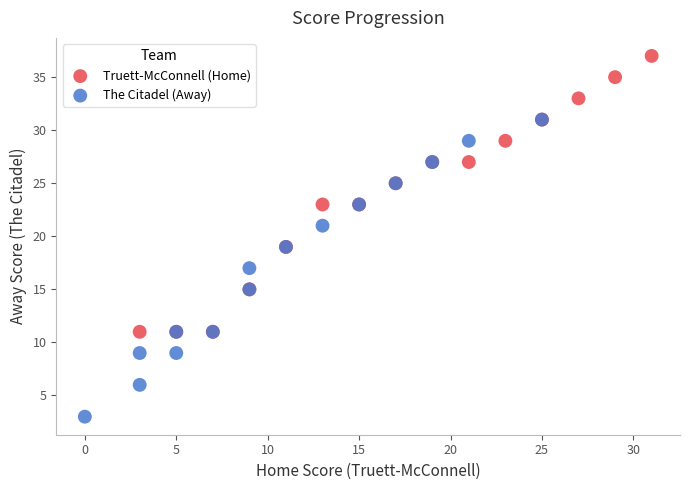

Which series reaches the minimum Y coordinate?

The Citadel (Away)